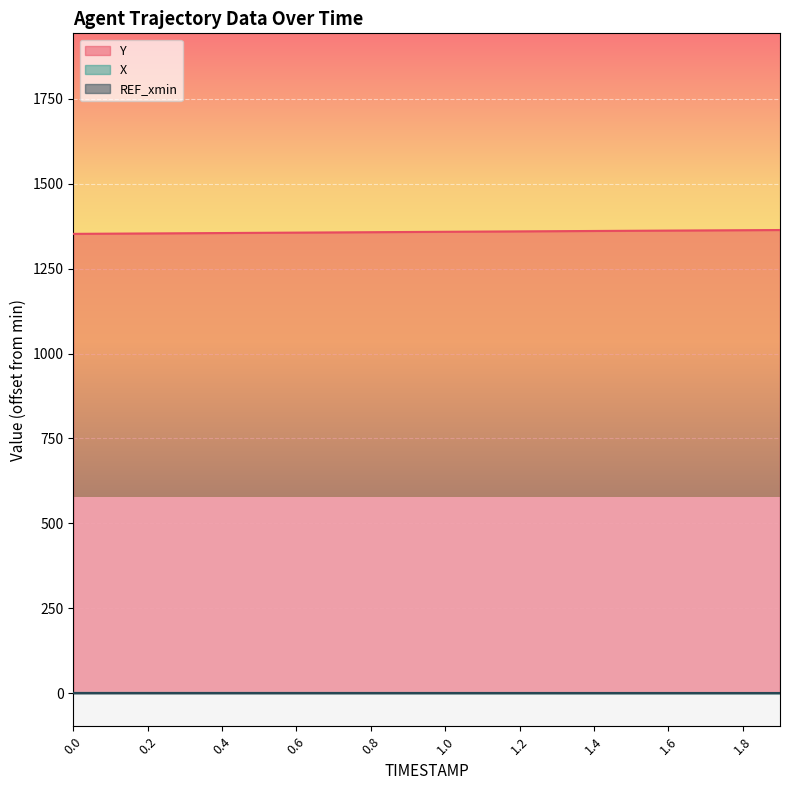

Reading left to right, list all the values displayed in this chart.

Y: 1352.3	1352.9	1353.5	1354.1	1354.8	1355.4	1356.0	1356.6	1357.2	1357.8	1358.4	1359.0	1359.6	1360.2	1360.8	1361.4	1362.0	1362.5	1363.1	1363.6
X: 0.9	0.9	0.8	0.8	0.8	0.8	0.8	0.8	0.8	0.7	0.7	0.7	0.7	0.7	0.7	0.7	0.6	0.6	0.6	0.6